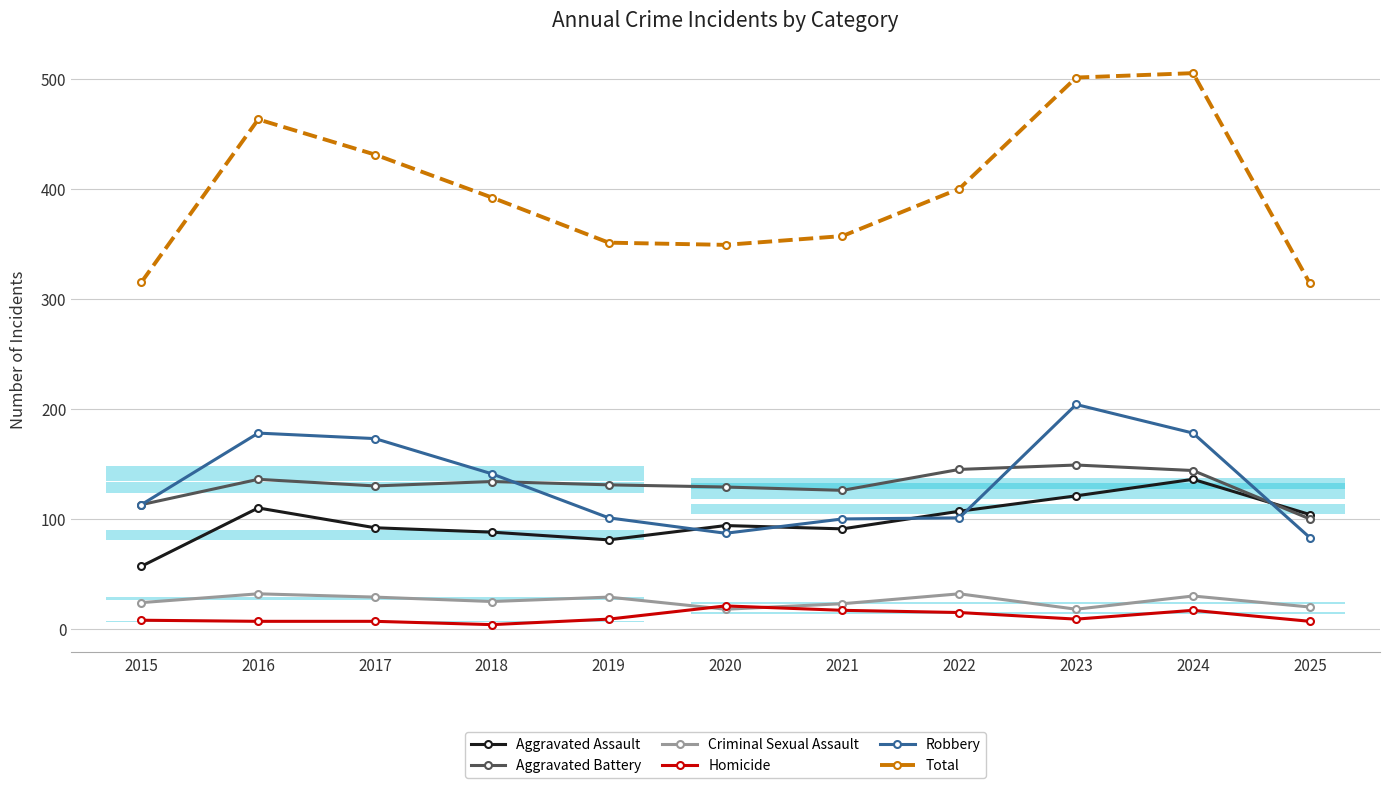

True or false: Criminal Sexual Assault and Aggravated Assault cross at least once.

False